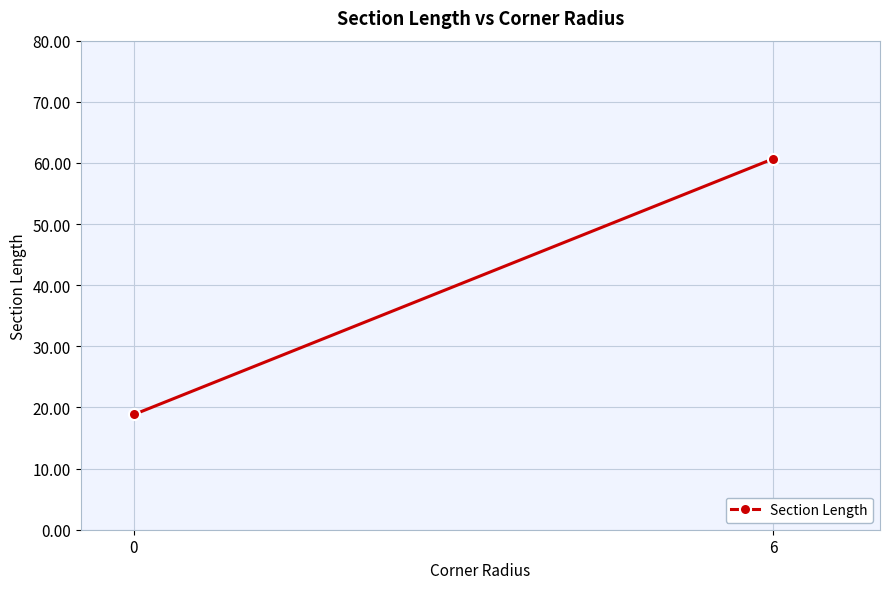

What is the approximate value at 6?

60.7